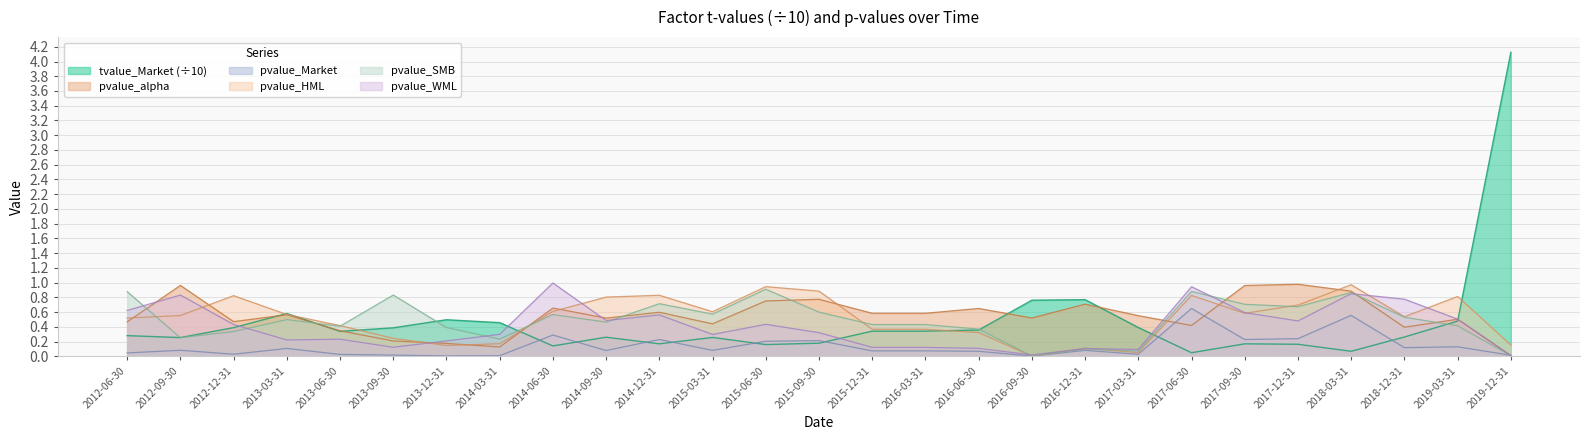

How many lines are shown in the chart?

6